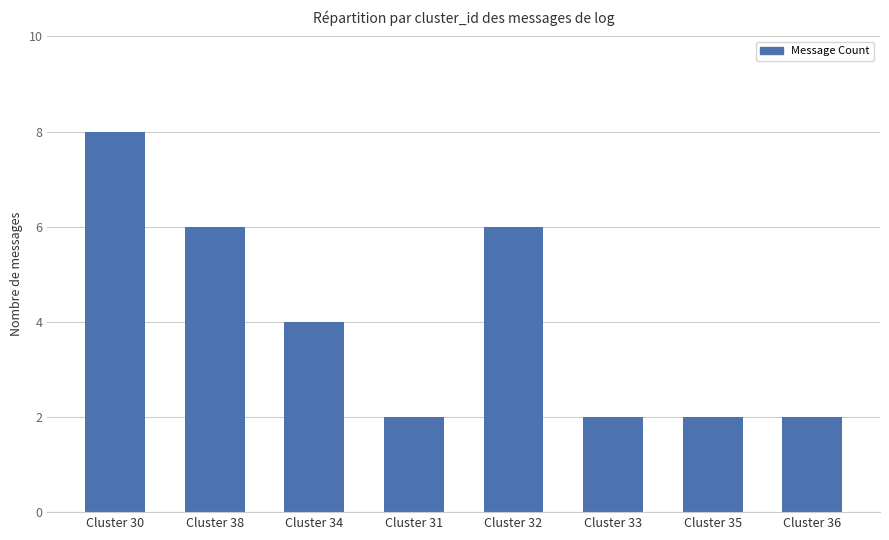

How many bars are there in total?

8